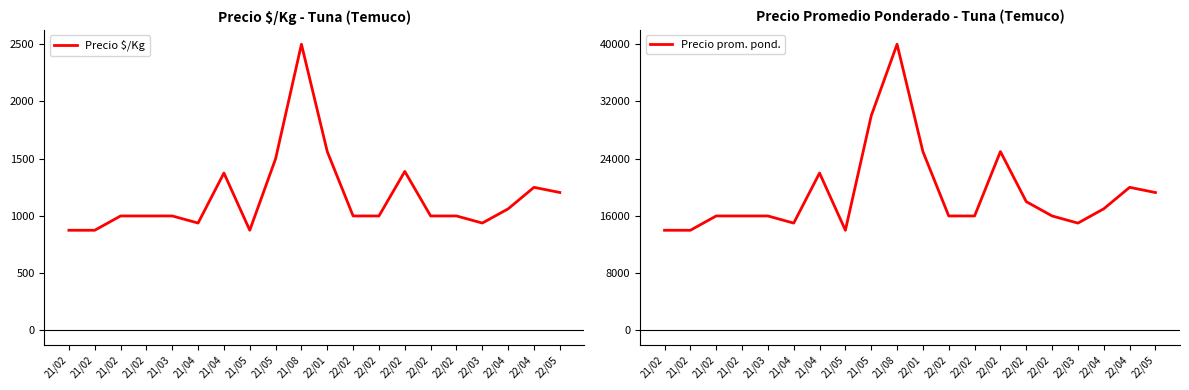

True or false: Precio $/Kg and Precio prom. pond. intersect in this chart.

False